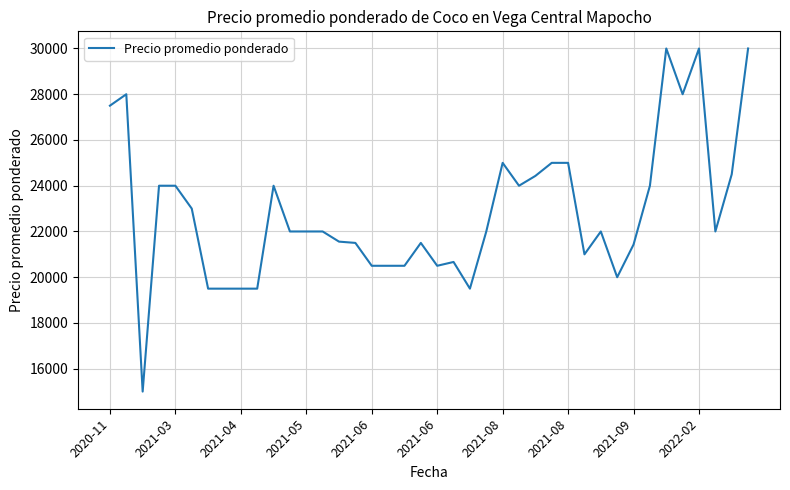

What is the greatest value displayed?

30000